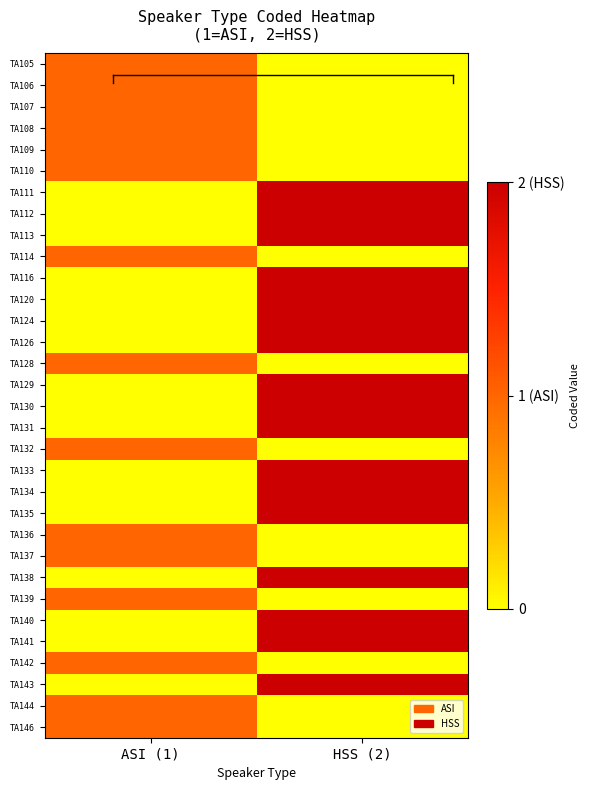

List the series in order of their peak value, highest first.

TA111, TA112, TA113, TA116, TA120, TA124, TA126, TA129, TA130, TA131, TA133, TA134, TA135, TA138, TA140, TA141, TA143, TA105, TA106, TA107, TA108, TA109, TA110, TA114, TA128, TA132, TA136, TA137, TA139, TA142, TA144, TA146